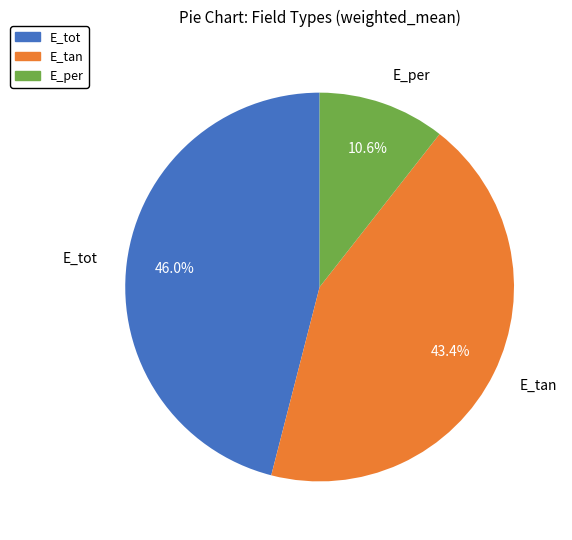

What portion of the pie excludes E_per?

89.4%